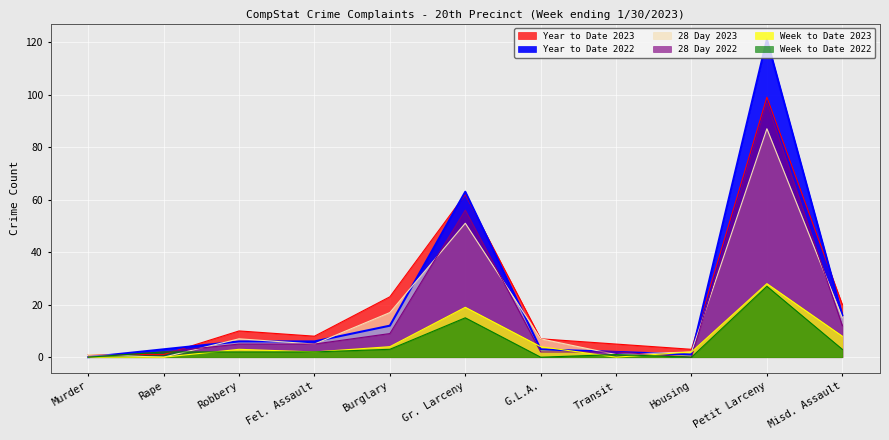

What is the label of the 8th point from the left?

Transit